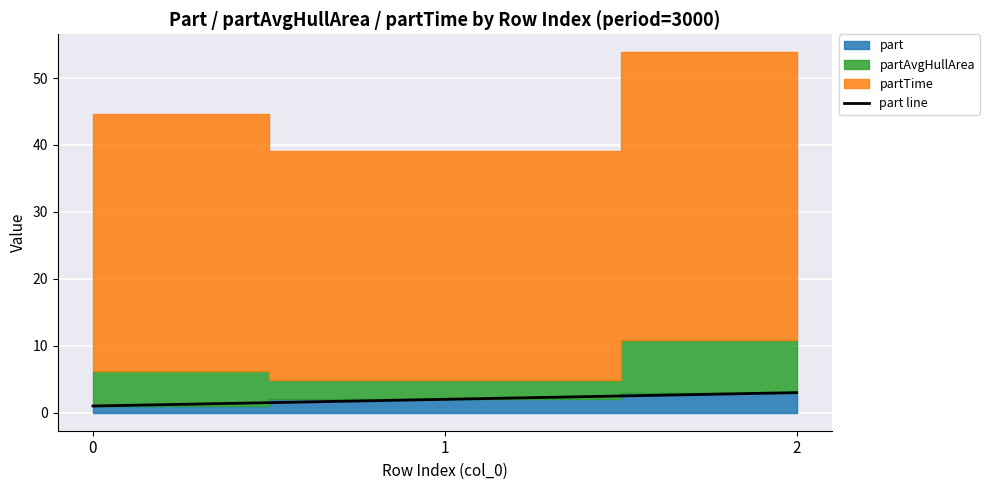

True or false: the data shows 2 at 1.

True